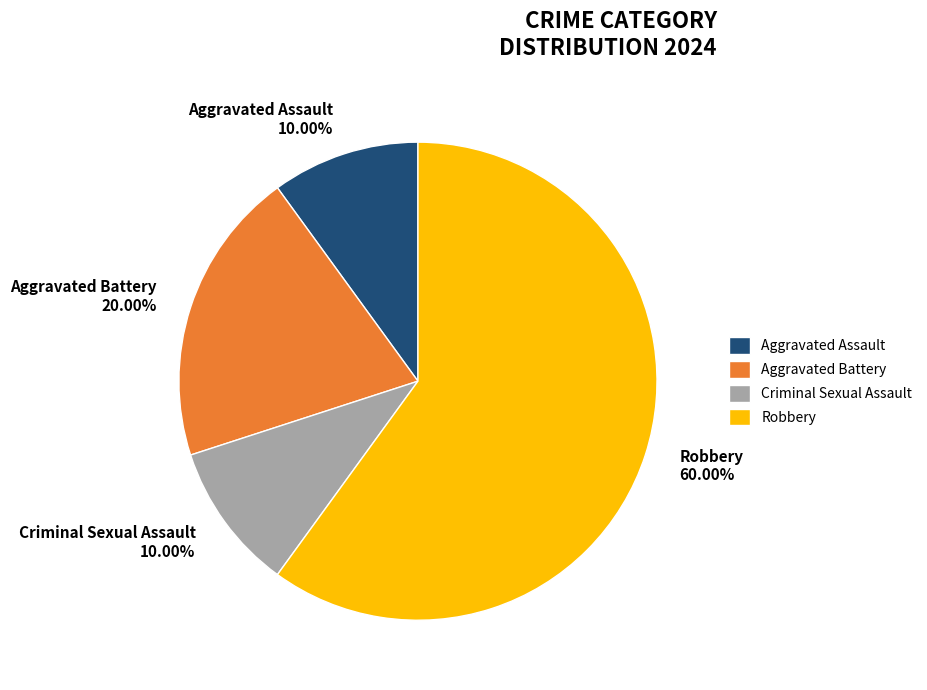

What percentage do Robbery and Aggravated Assault together represent?

70.0%